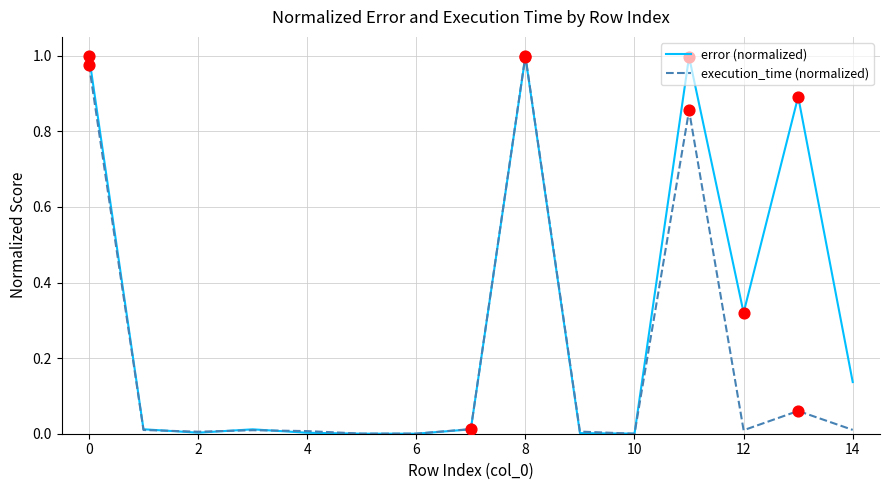

List the series in order of their overall mean, highest first.

error (normalized), execution_time (normalized)